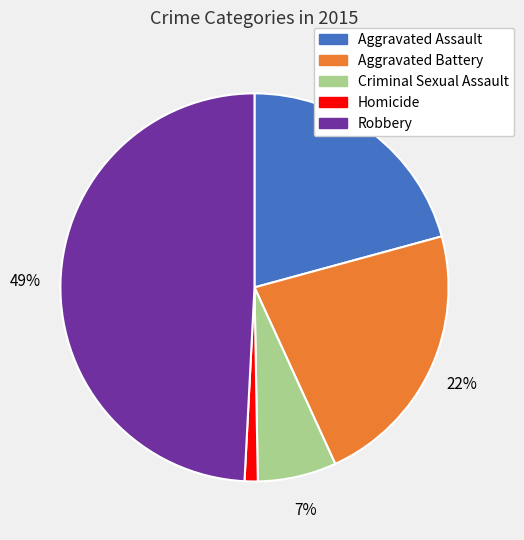

To the nearest percent, what percentage of the pie is Aggravated Assault?

21%